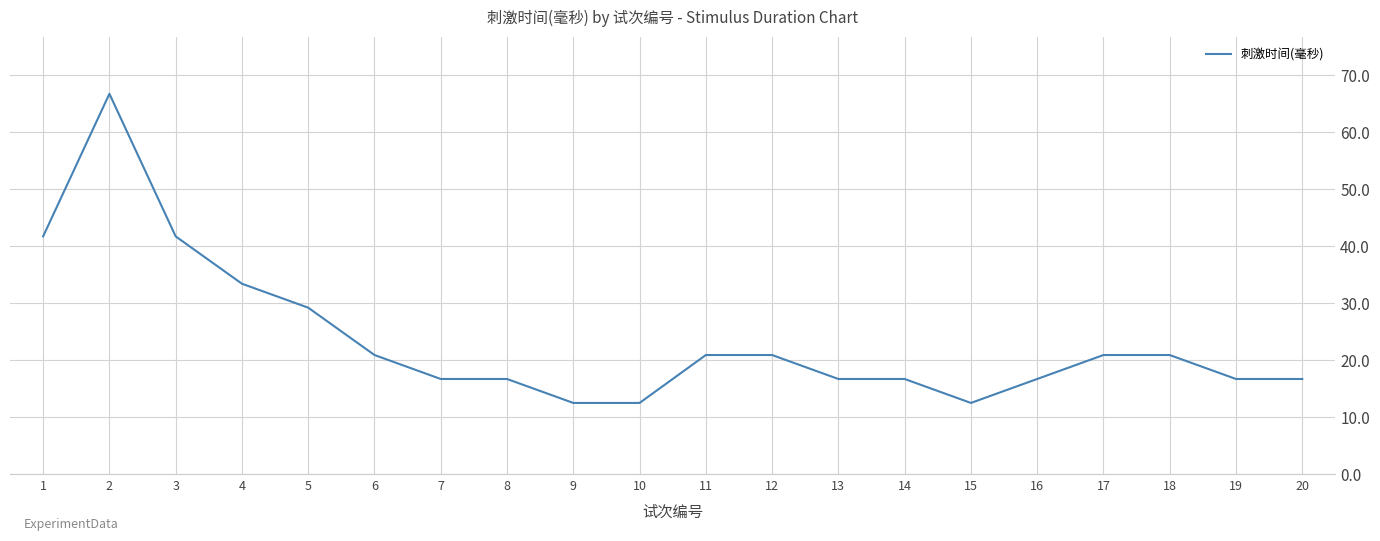

Is it true that the value at 19 is 16.7?

True